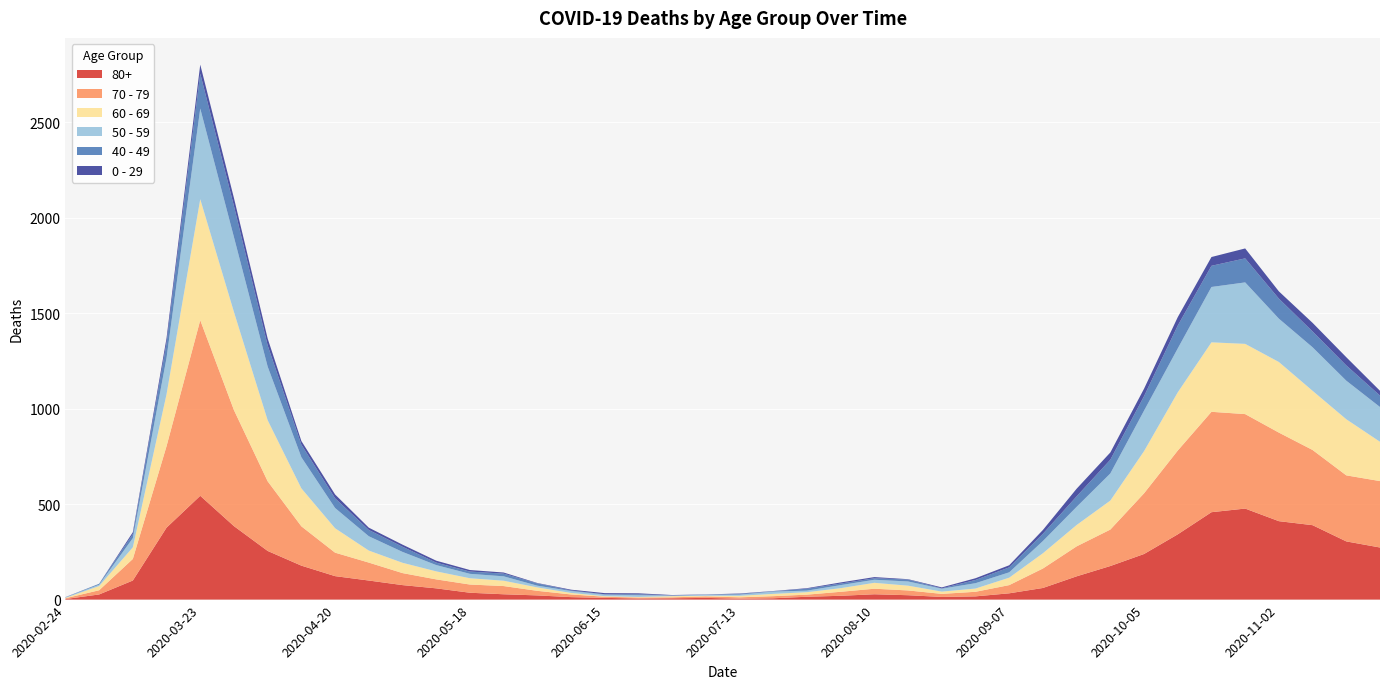

Reading right to left, transcribe all the data shown in this chart.

80+: 273	305	390	411	477	458	342	239	176	122	61	33	17	14	23	28	20	15	7	5	9	7	6	9	13	22	28	36	59	76	100	123	178	255	385	544	377	100	27	3
70 - 79: 348	346	394	464	495	526	439	318	191	157	102	43	24	16	25	29	21	11	11	7	8	5	5	6	14	24	43	43	47	63	94	123	206	365	608	920	427	113	22	4
60 - 69: 206	294	310	370	368	364	305	221	152	112	80	39	17	12	25	31	19	13	12	8	3	6	3	3	8	18	28	33	42	54	63	128	199	320	514	634	272	61	22	2
50 - 59: 182	202	228	227	322	290	230	212	142	95	64	28	28	15	22	16	16	8	12	6	5	3	9	8	10	9	23	23	33	57	75	106	163	281	392	475	190	48	7	3
40 - 49: 60	80	83	105	126	111	120	76	72	55	38	26	17	2	10	8	8	10	2	4	1	1	5	2	3	12	14	12	13	27	33	51	66	111	163	183	79	21	5	0
0 - 29: 25	43	45	38	52	46	44	39	38	40	20	11	9	5	2	6	6	3	1	2	1	2	5	6	4	2	6	8	10	11	12	20	19	36	42	47	25	10	0	1